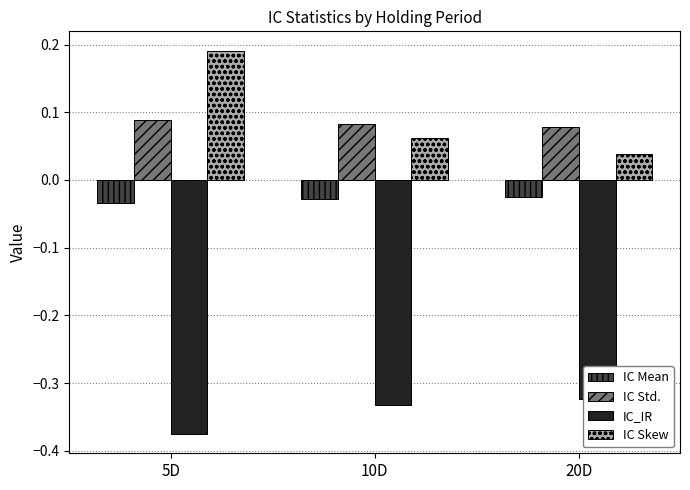

What are all the series names shown in the legend?

IC Mean, IC Std., IC_IR, IC Skew